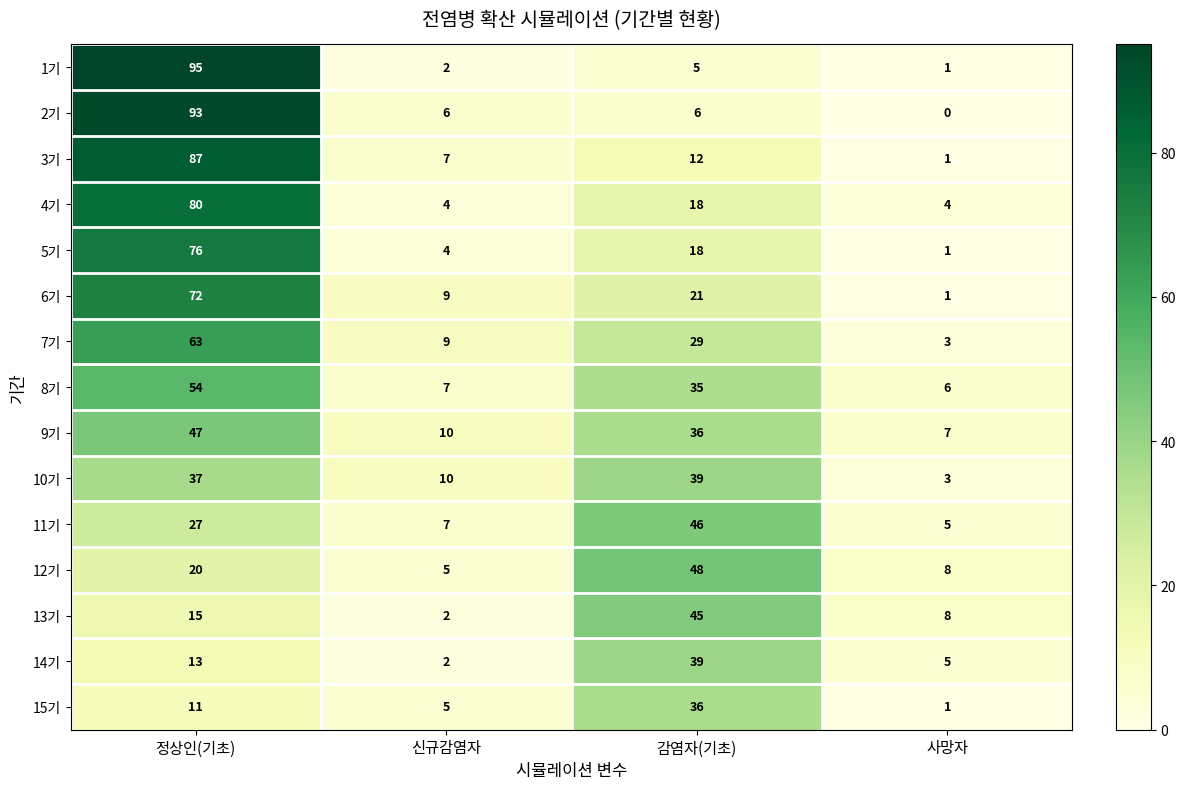

Between 정상인(기초) and 신규감염자, which series saw the biggest shift?

1기